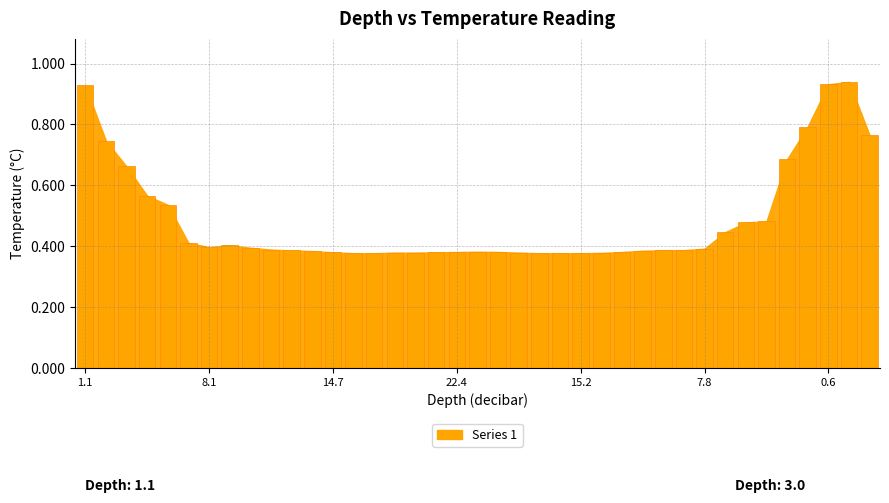

Count the values in the range 0 to 1.

39